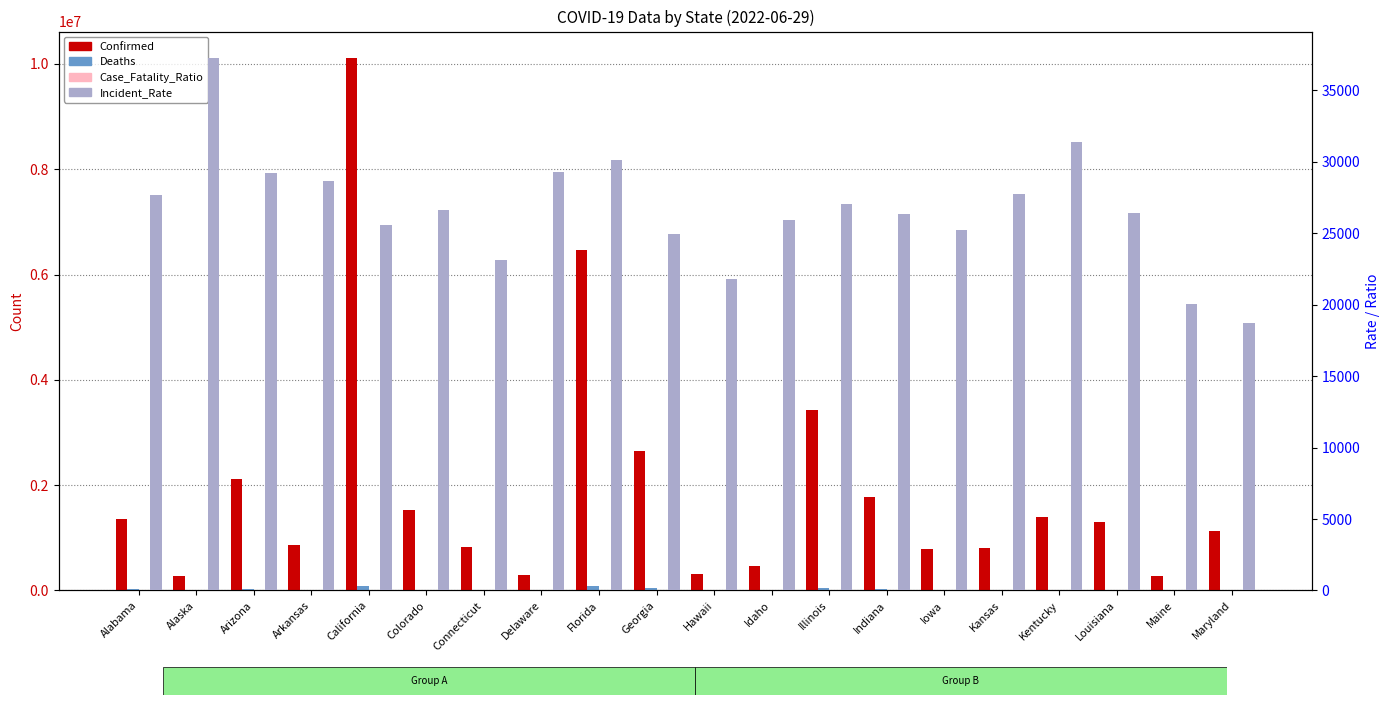

Is it true that Case_Fatality_Ratio equals 2.6 at Alabama?

False